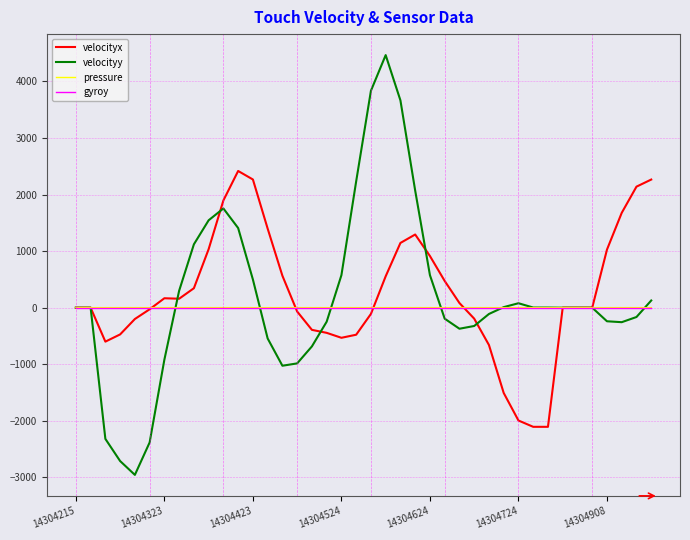

What is the smallest value displayed?

-2955.1